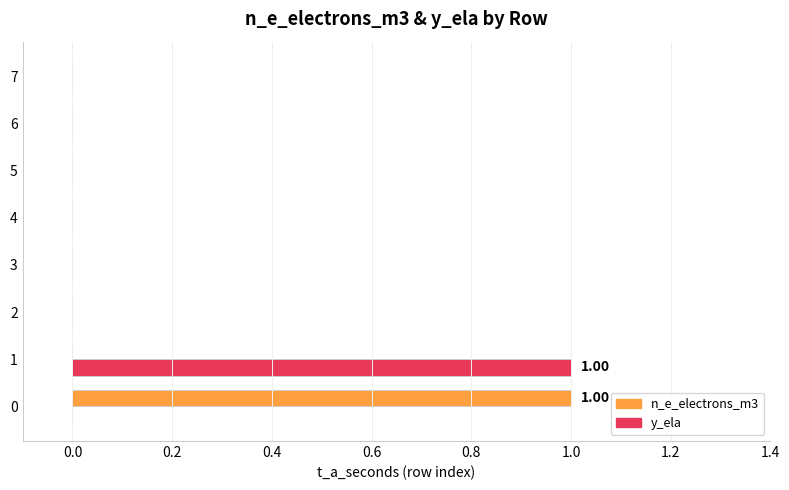

Is the value of y_ela at 1 greater than the value of n_e_electrons_m3 at 4?

Yes